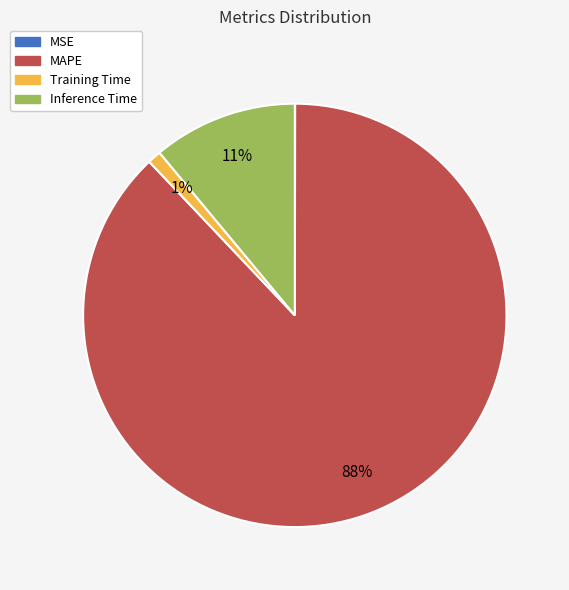

Which category has the biggest portion of the pie?

MAPE